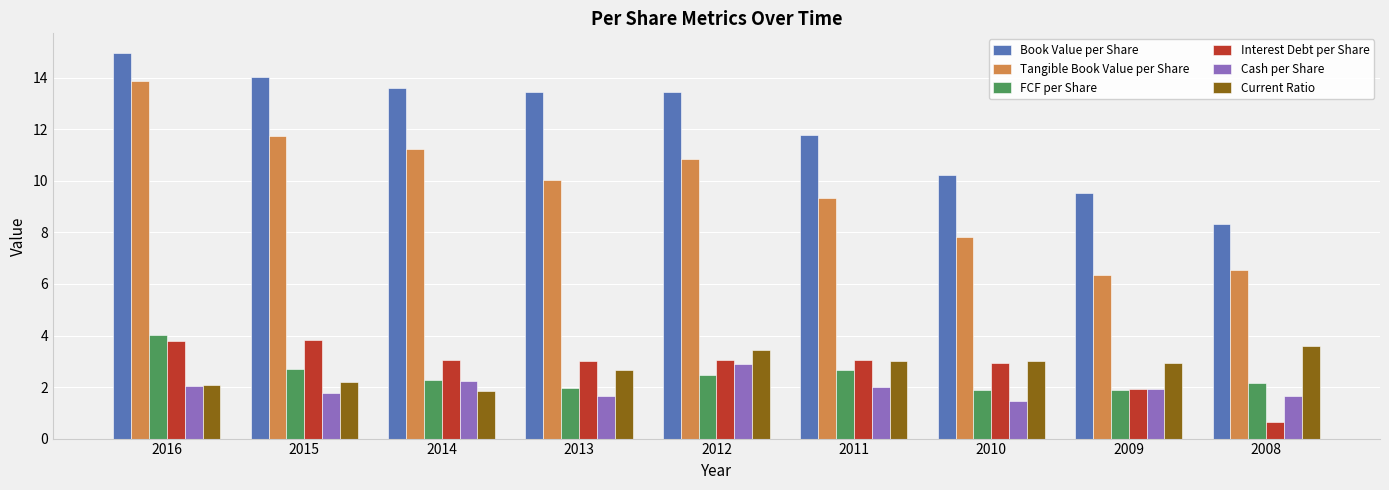

Read the Tangible Book Value per Share value at 2014.

11.2